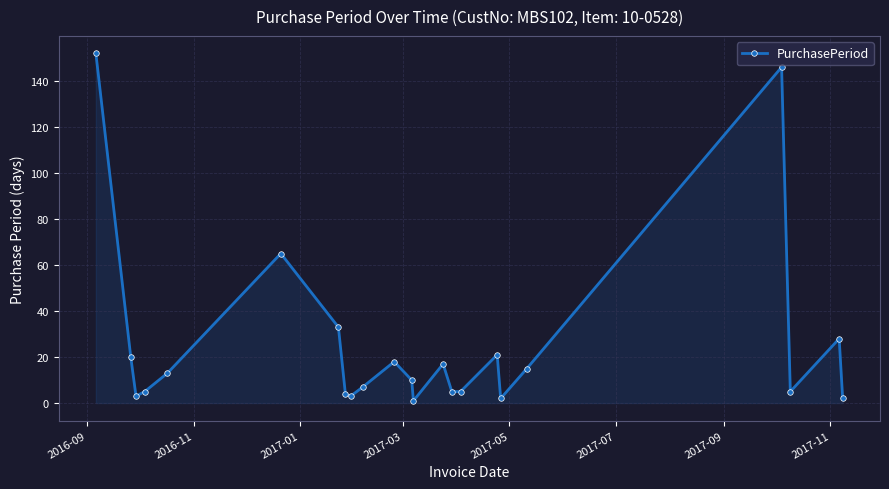

What is the greatest value displayed?

152